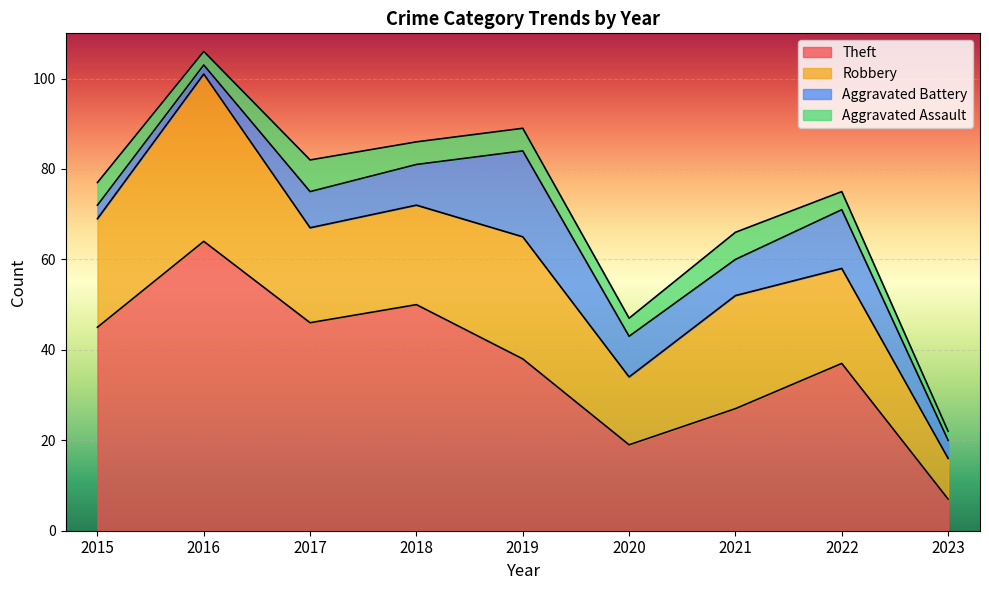

At which category is the sum across all series the highest?

2016